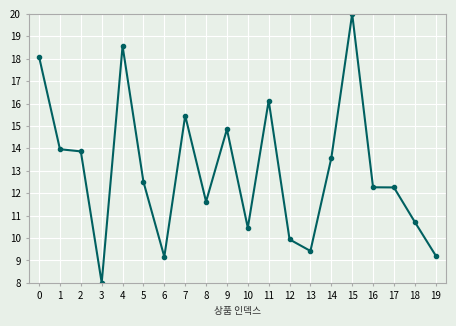

What is the ratio of the value at 13 to the value at 19?

1.0